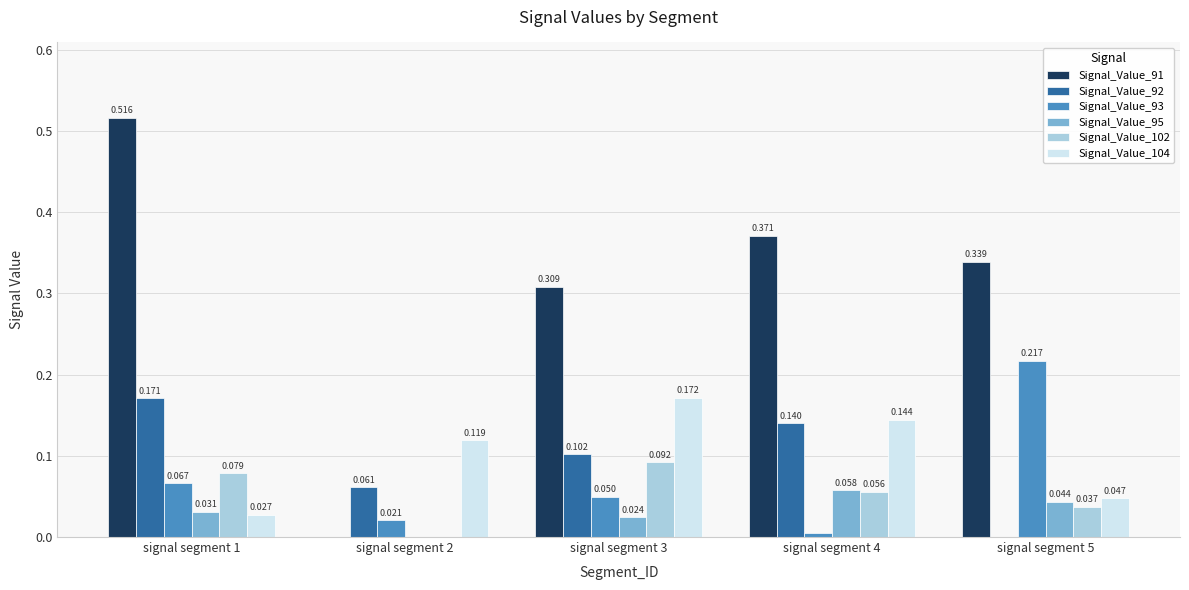

Is the value of Signal_Value_93 at signal segment 2 greater than the value of Signal_Value_102 at signal segment 4?

No